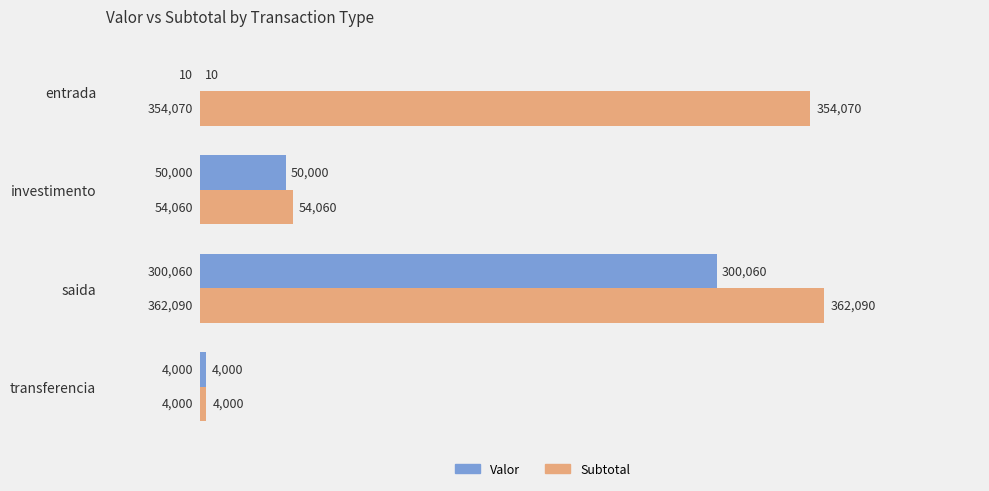

How many series are shown in this chart?

2